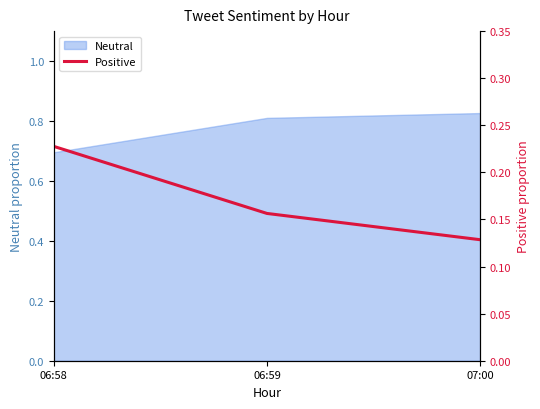

The chart shows a value of 0.2 at 06:58. True or false?

False